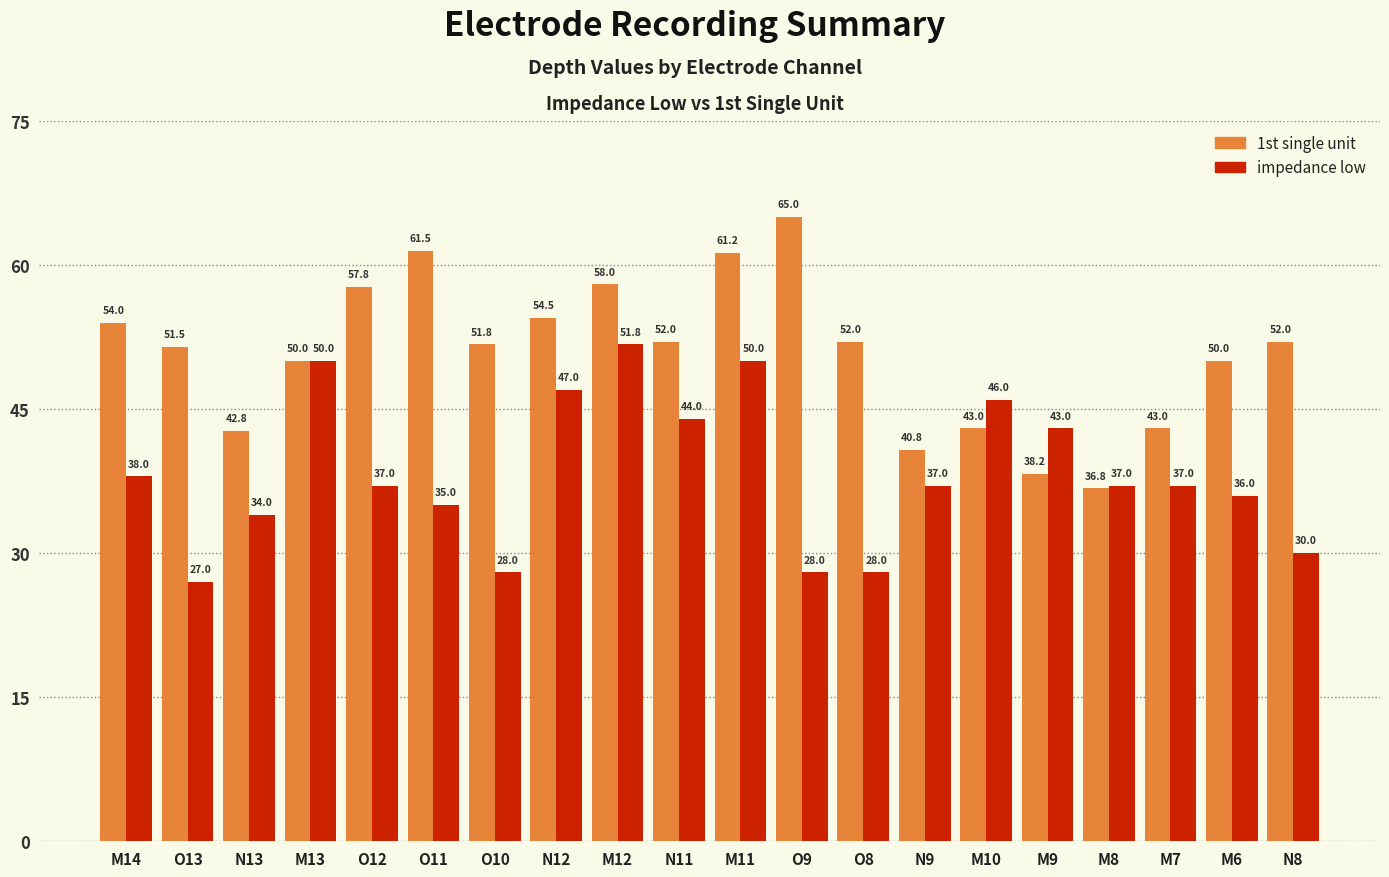

What position from the left is M13?

4